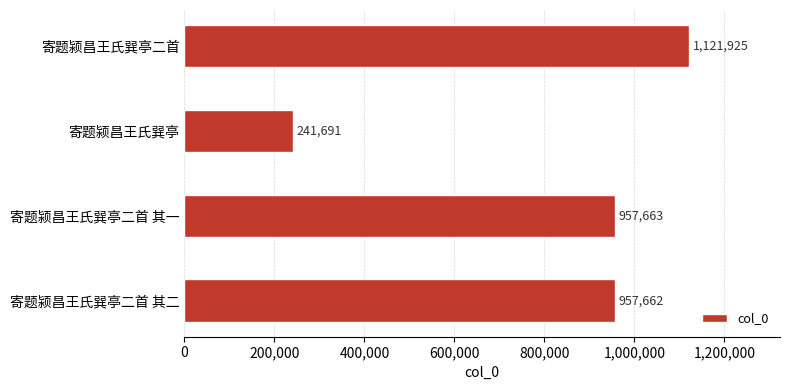

What is the change in value from 寄题颍昌王氏巽亭二首 其二 to 寄题颍昌王氏巽亭?

-715971